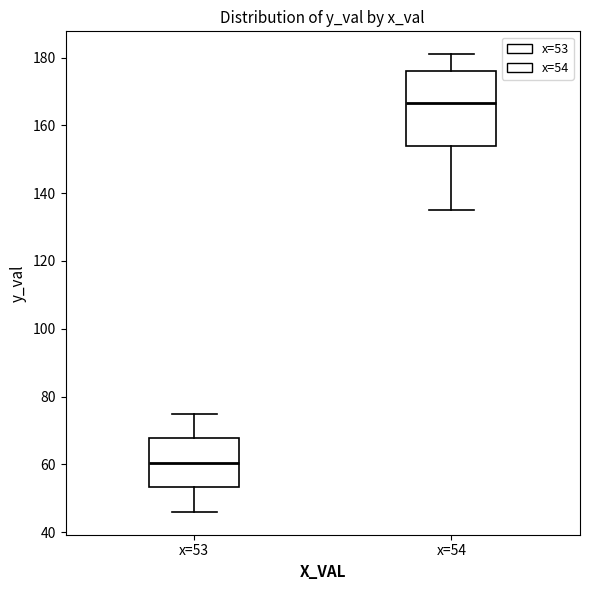

Reading left to right, transcribe this box plot: for each box, give where its median line is, the range the box spans, and where its two whiskers end, as read against the y-axis. The values are not printed on the chart, so give them approximately, as read against the axis.

x=53: median 60, box 54 to 68, whiskers 46 to 76
x=54: median 166, box 154 to 176, whiskers 136 to 182